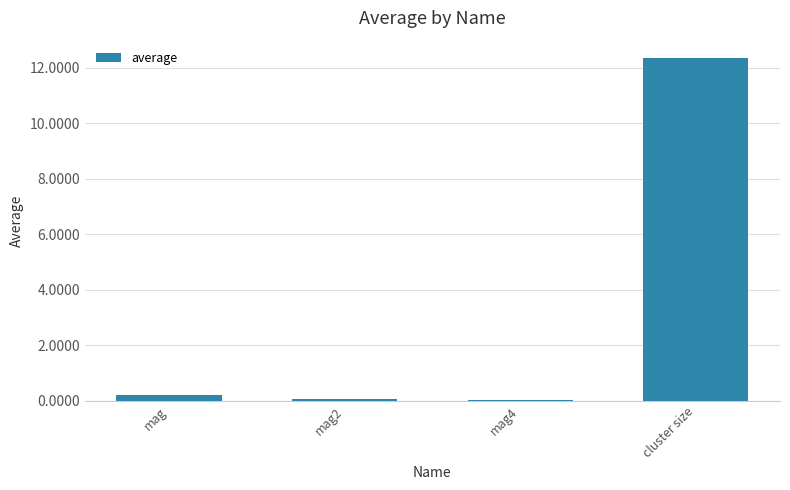

What is the average value?

3.2